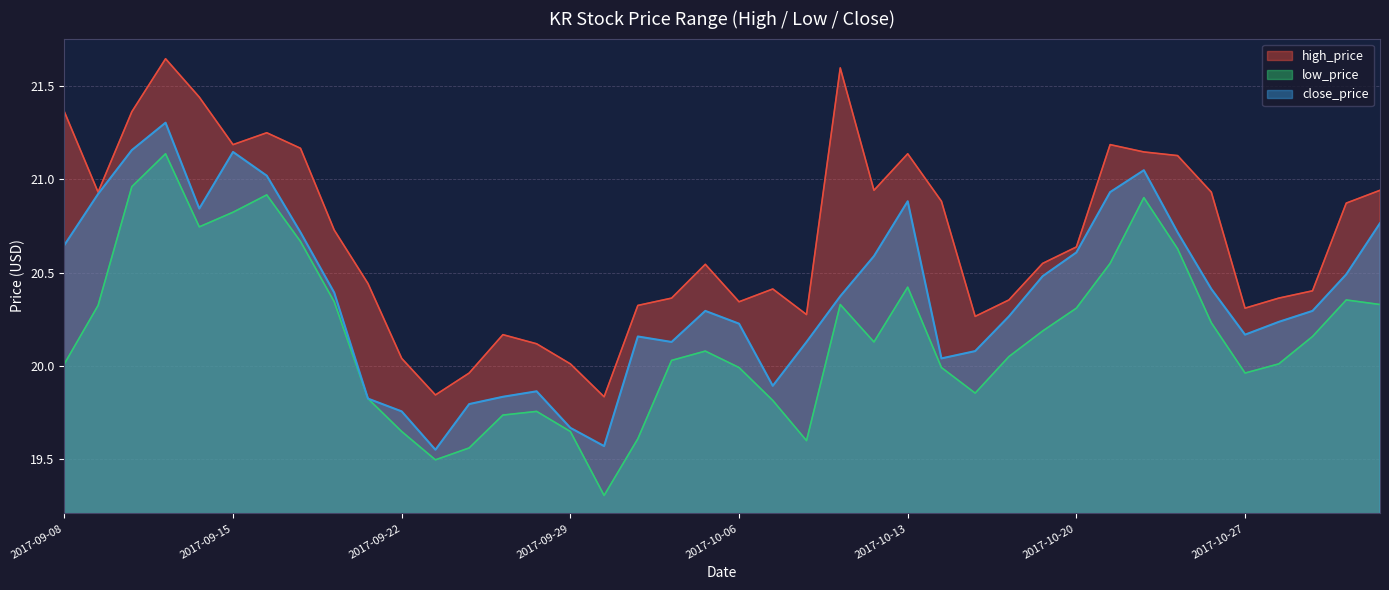

Which category has the highest value across all series?

2017-09-13